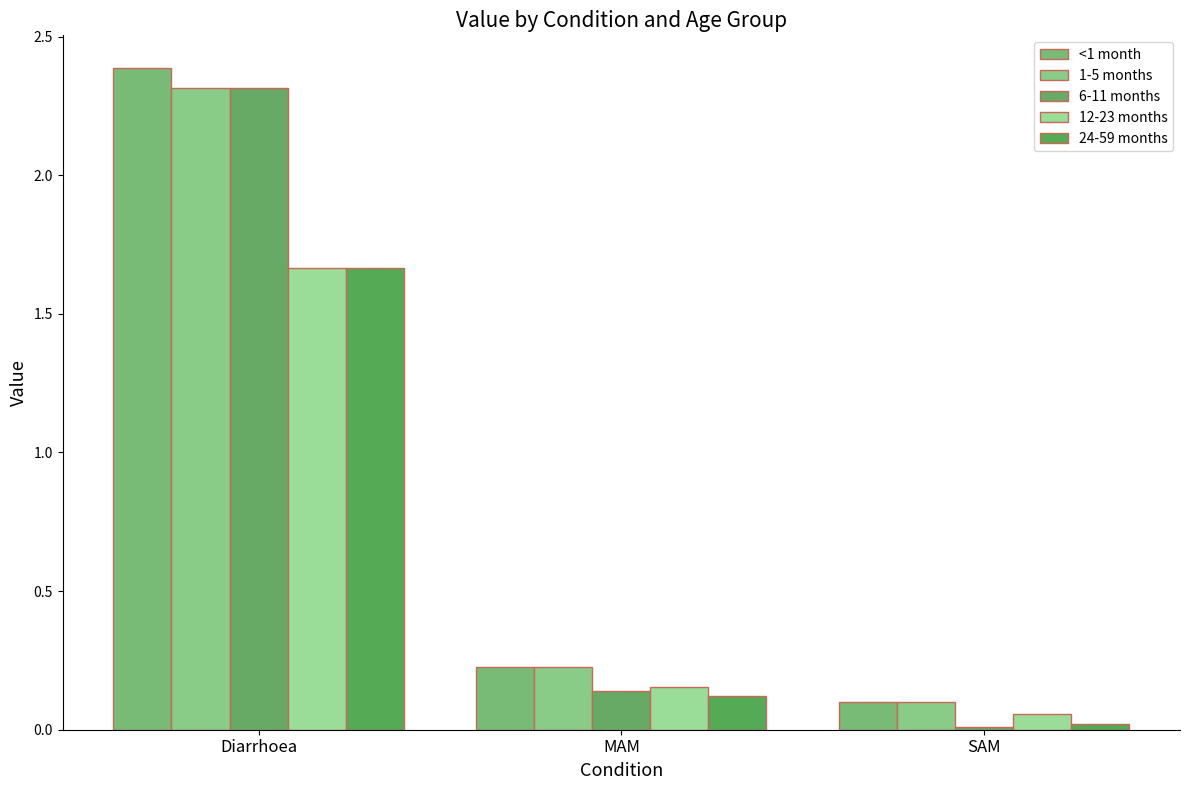

The 12-23 months series shows 0.0 at SAM. True or false?

False